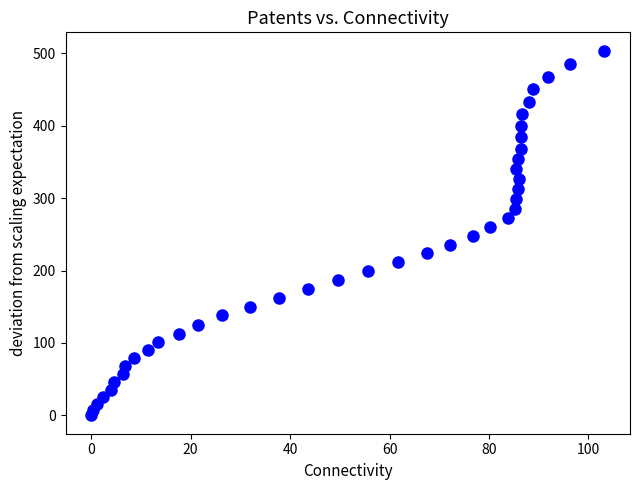

What is the range of Y values (max minus min)?

503.4